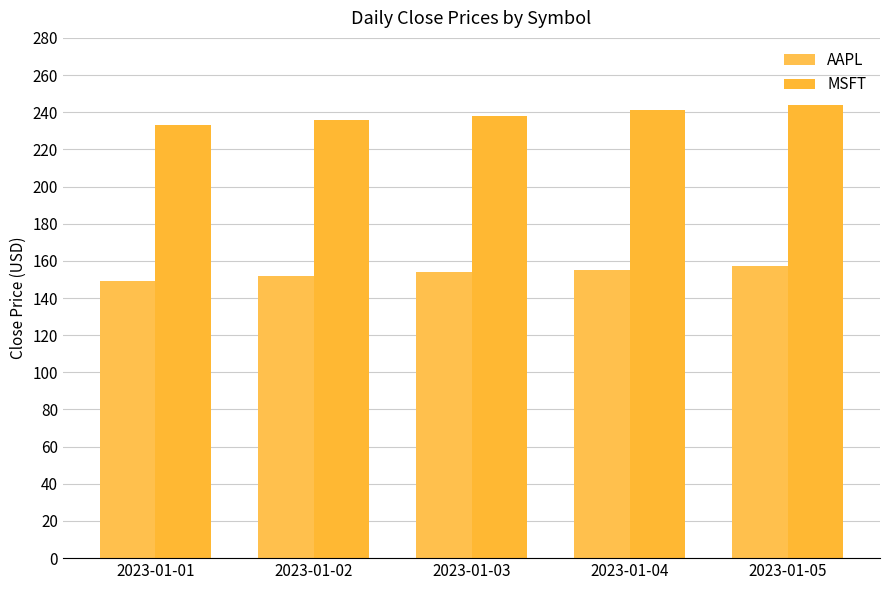

What is the difference between the AAPL values at 2023-01-05 and 2023-01-04?

2